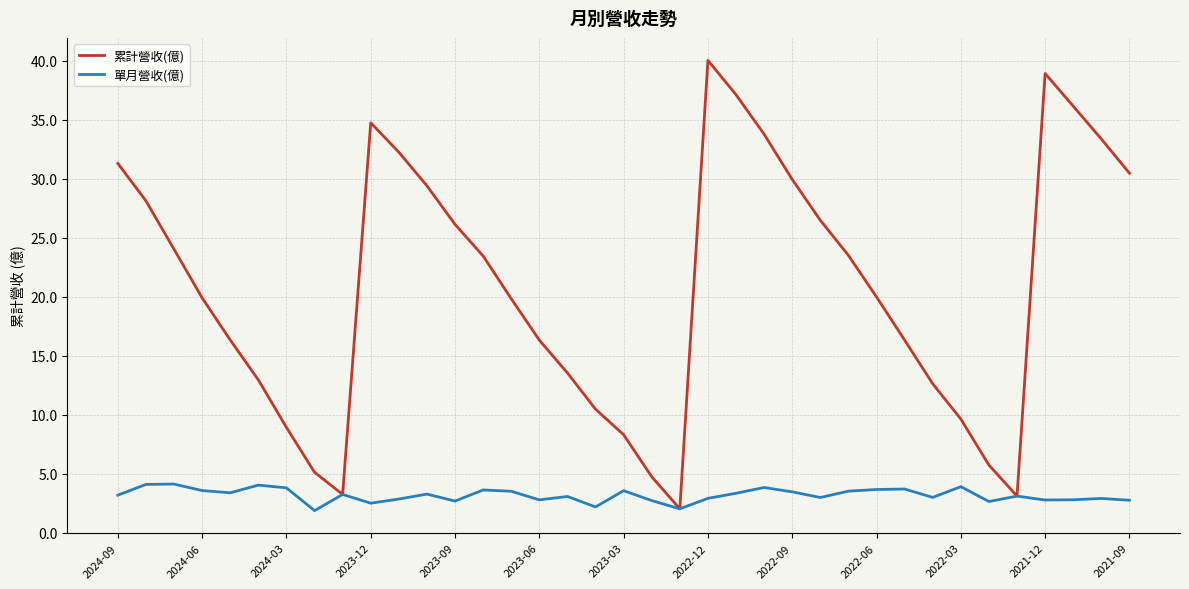

Which series has the largest total across all categories?

累計營收(億)